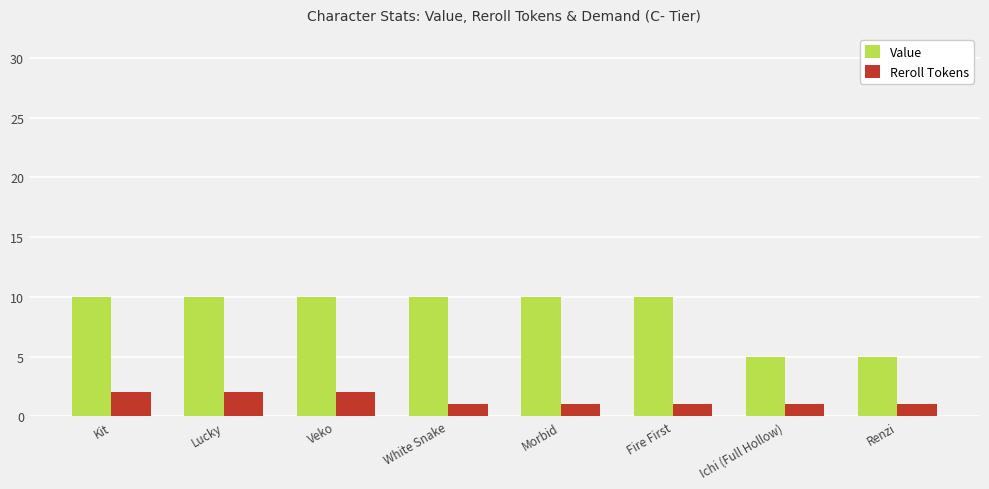

Rank the series by their maximum value, from highest to lowest.

Value, Reroll Tokens